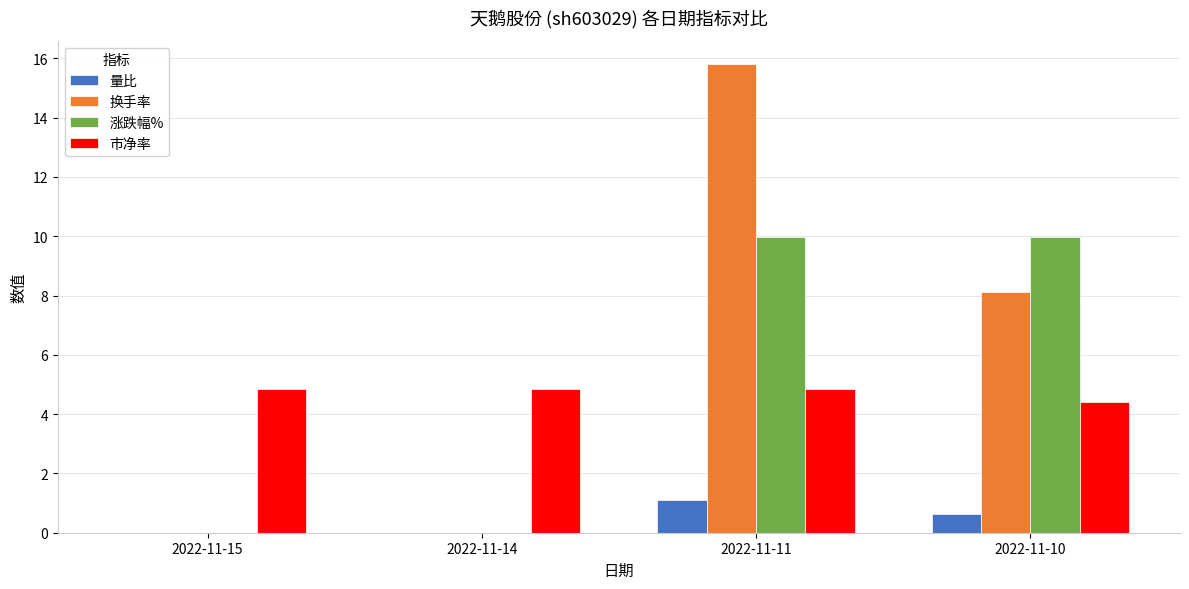

Is the value of 换手率 at 2022-11-10 greater than the value of 涨跌幅% at 2022-11-10?

No